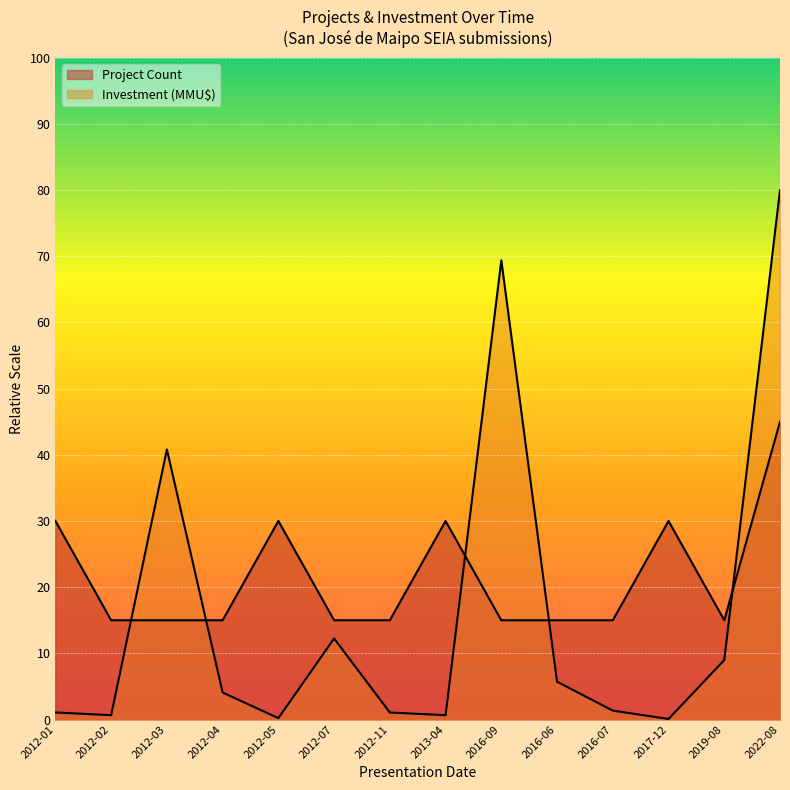

Rank the categories by Investment (MMU$) value from highest to lowest.

2022-08, 2016-09, 2012-03, 2012-07, 2019-08, 2016-06, 2012-04, 2016-07, 2012-01, 2012-11, 2012-02, 2013-04, 2012-05, 2017-12